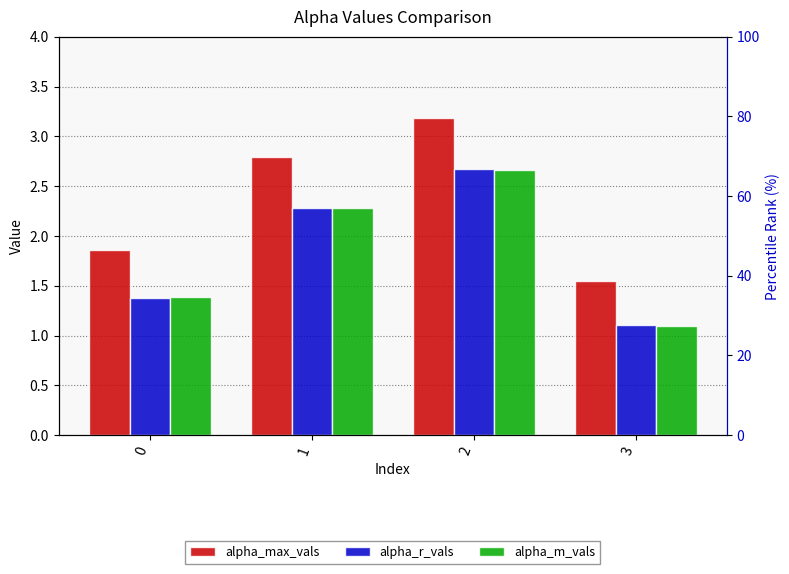

What are all the series names shown in the legend?

alpha_max_vals, alpha_r_vals, alpha_m_vals